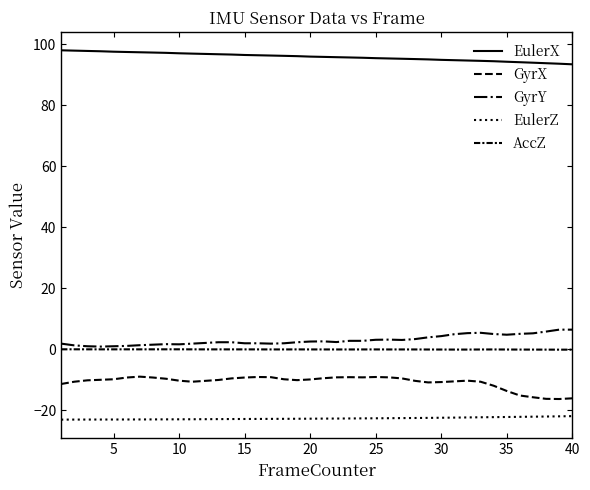

List the series in order of their peak value, lowest first.

EulerZ, GyrX, AccZ, GyrY, EulerX